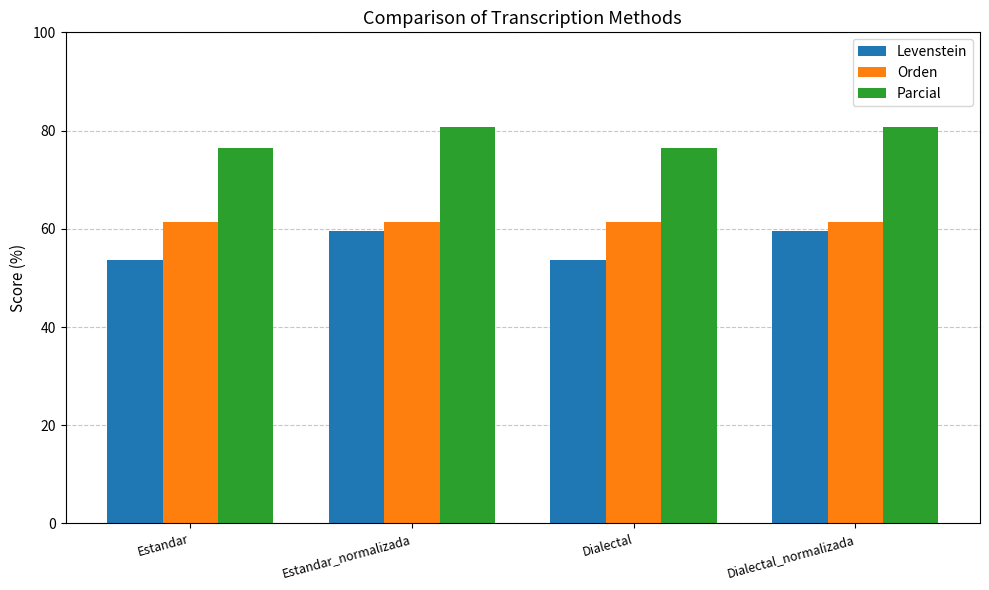

What is the value of the Levenstein bar at the 1st from the left?

53.7